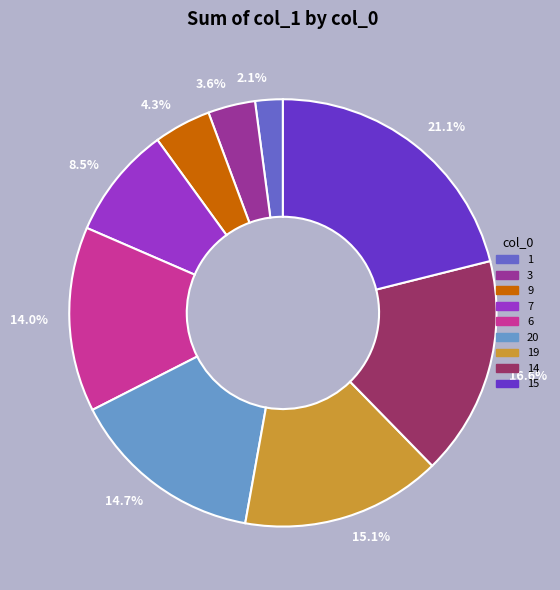

To the nearest percent, what is the difference between the largest and smallest slice percentages?

19%